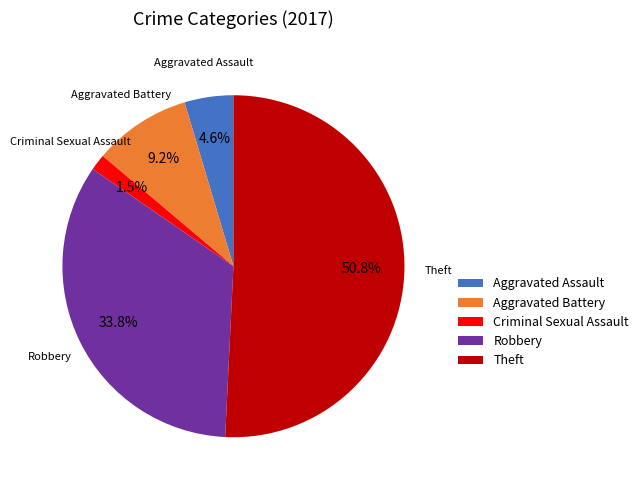

To the nearest percent, what is the combined percentage of Robbery and Aggravated Battery?

43%